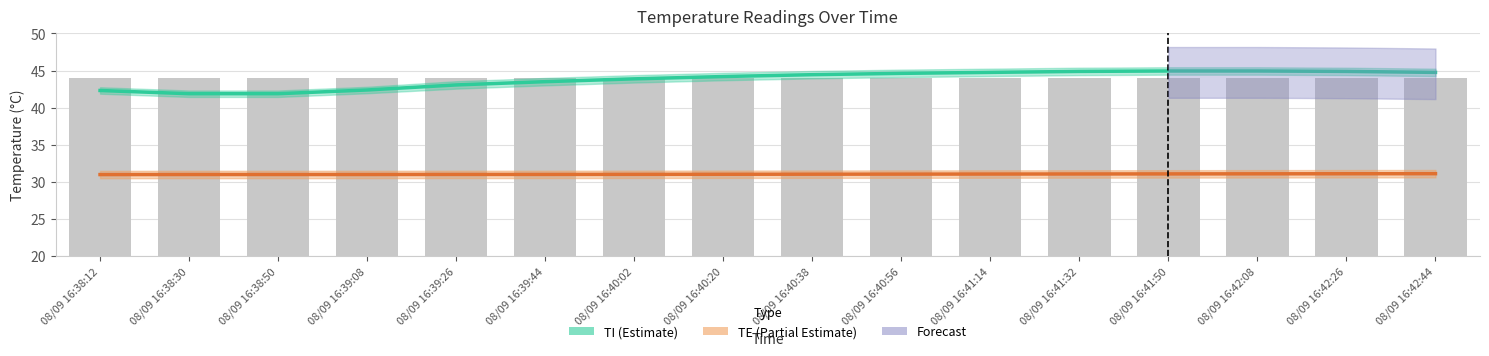

Reading left to right, transcribe all the data shown in this chart.

TI: 42.3	41.9	41.9	42.4	43.1	43.5	43.9	44.2	44.4	44.6	44.8	44.9	44.9	44.9	44.9	44.8
TE: 31.0	31.0	31.0	31.0	31.0	31.0	31.0	31.0	31.0	31.1	31.1	31.1	31.1	31.1	31.1	31.1